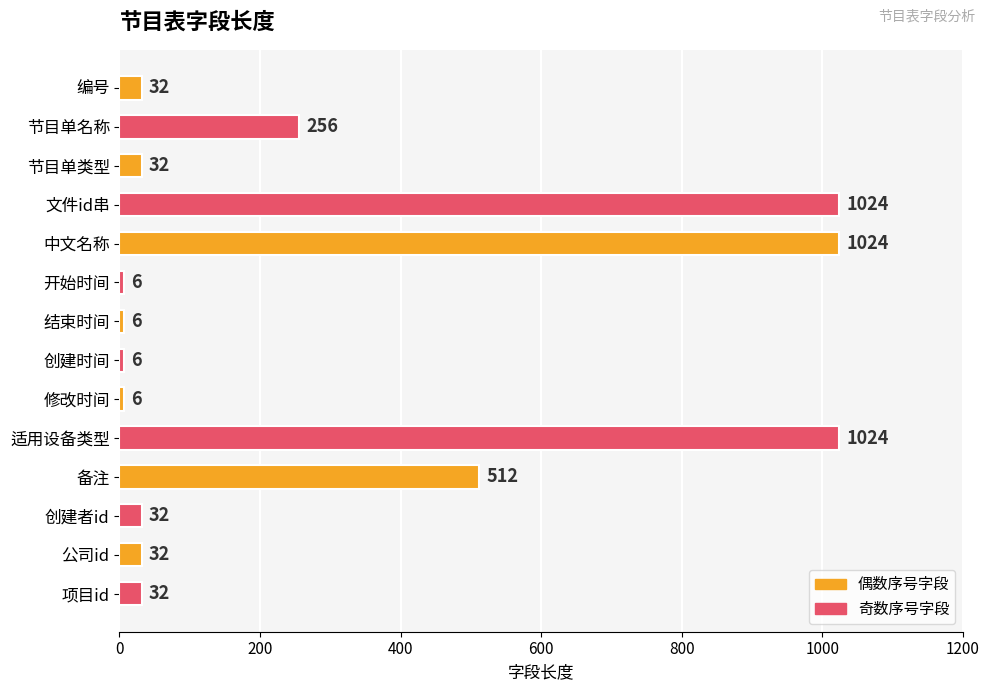

Reading bottom to top, what are all the values shown in this chart?

32	32	32	512	1024	6	6	6	6	1024	1024	32	256	32